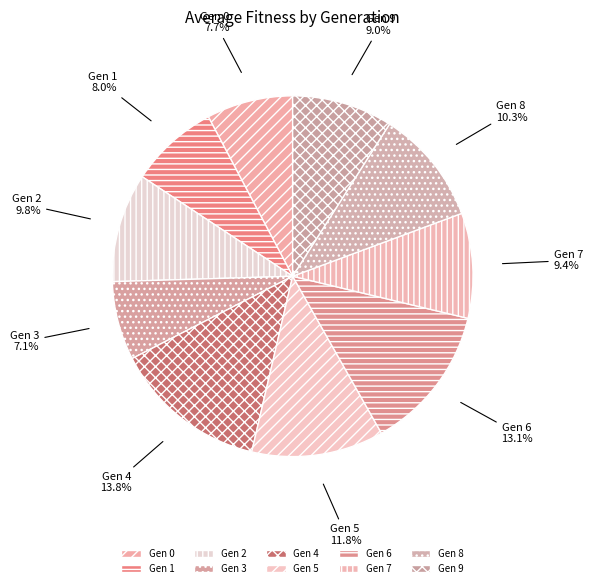

Between Gen 9 and Gen 4, which is larger?

Gen 4